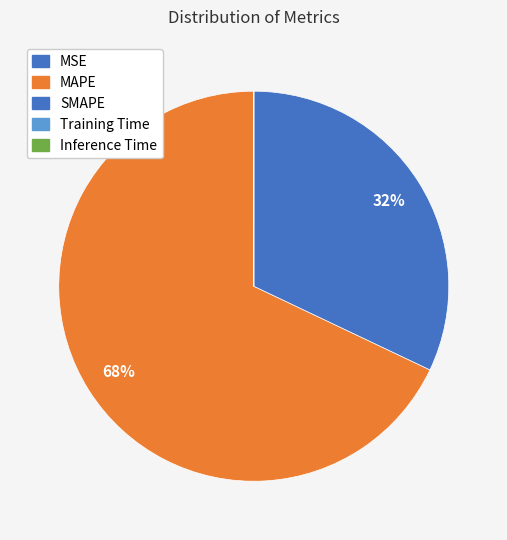

Rank the categories by value from highest to lowest.

MAPE, SMAPE, Training Time, Inference Time, MSE